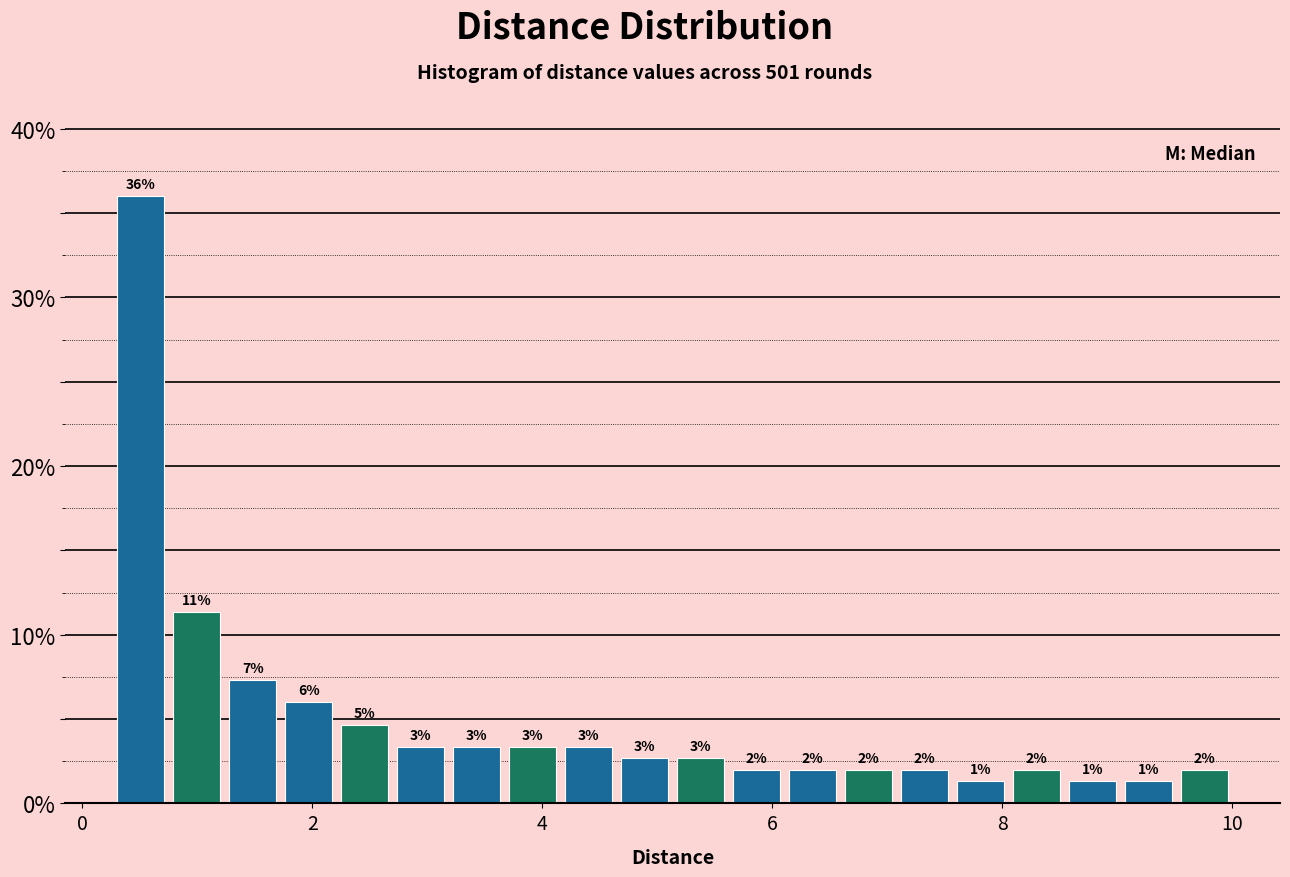

Read against the x-axis, roughly where is the centre of the tallest bar?

0.6